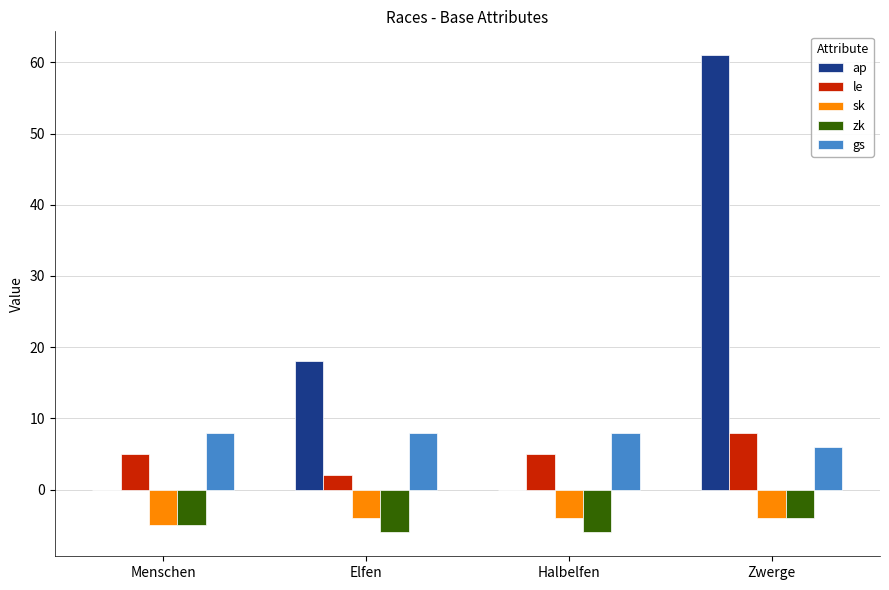

What is the total value across all series at Zwerge?

67